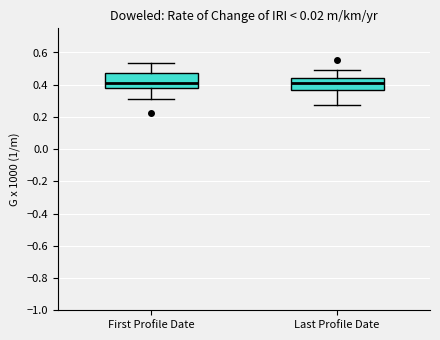

Reading left to right, transcribe this box plot: for each box, give where its median line is, the range the box spans, and where its two whiskers end, as read against the y-axis. The values are not printed on the chart, so give them approximately, as read against the axis.

First Profile Date: median 0.42, box 0.38 to 0.48, whiskers 0.32 to 0.54
Last Profile Date: median 0.42, box 0.36 to 0.44, whiskers 0.28 to 0.50